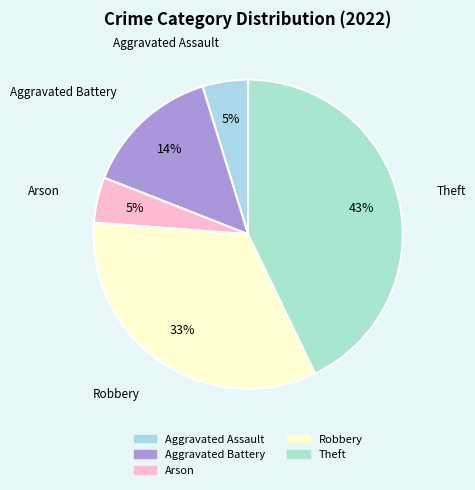

To the nearest percent, what is the average slice percentage?

20%